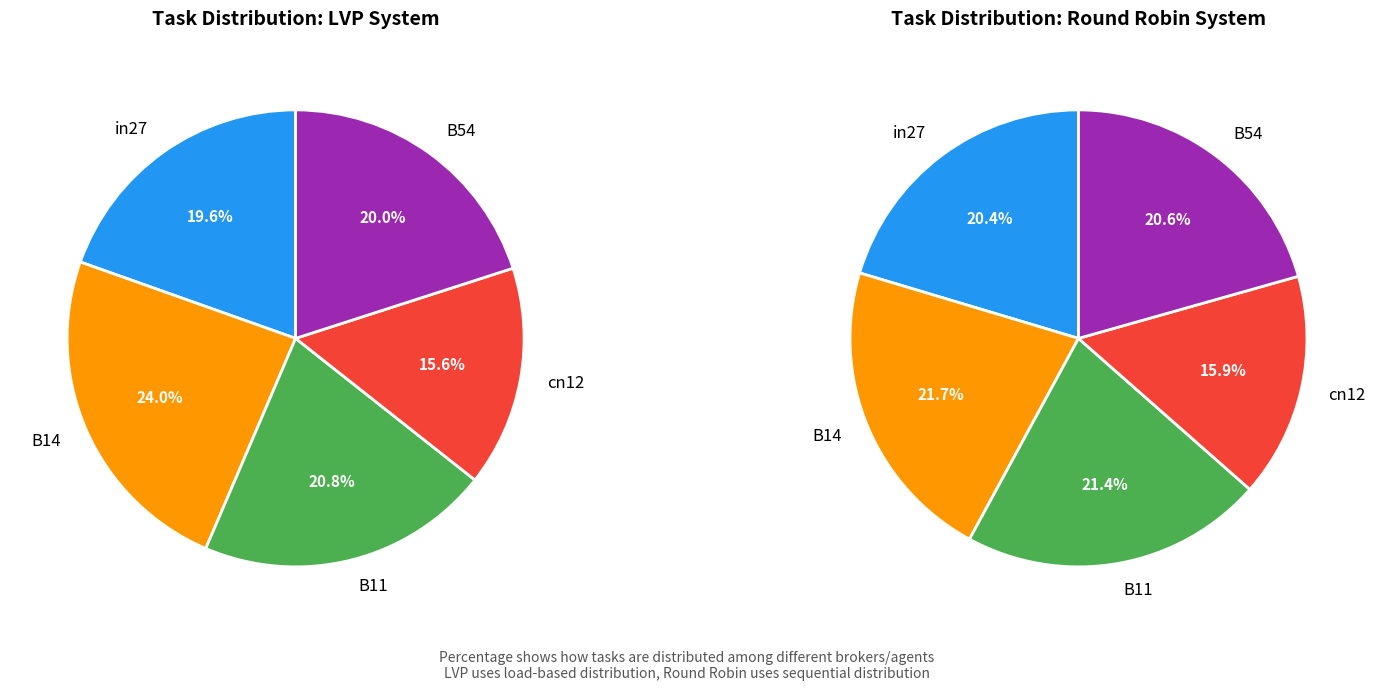

Which has a higher value, cn12 or B11?

B11